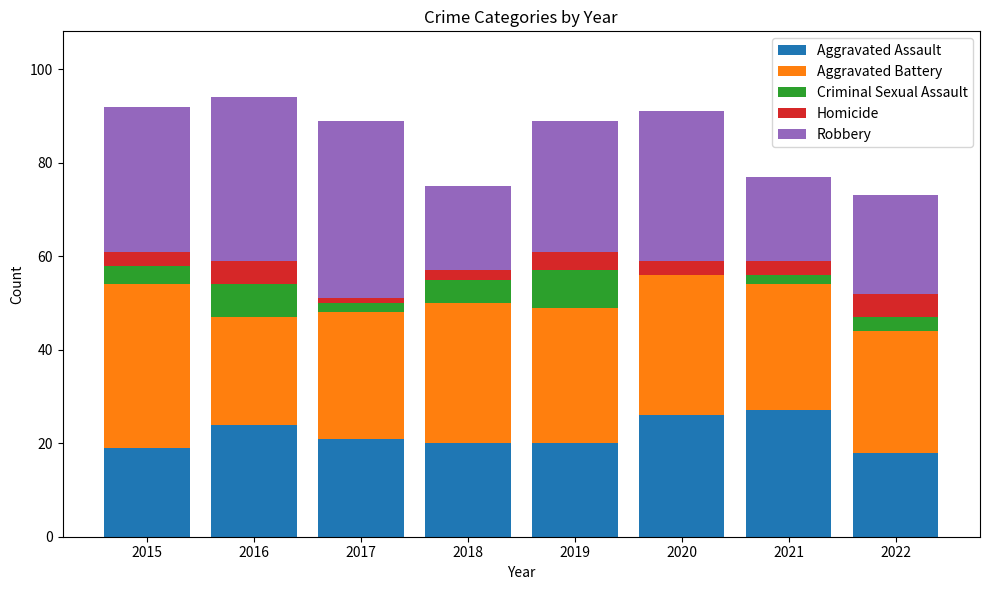

What is the difference between the Aggravated Assault values at 2017 and 2018?

1